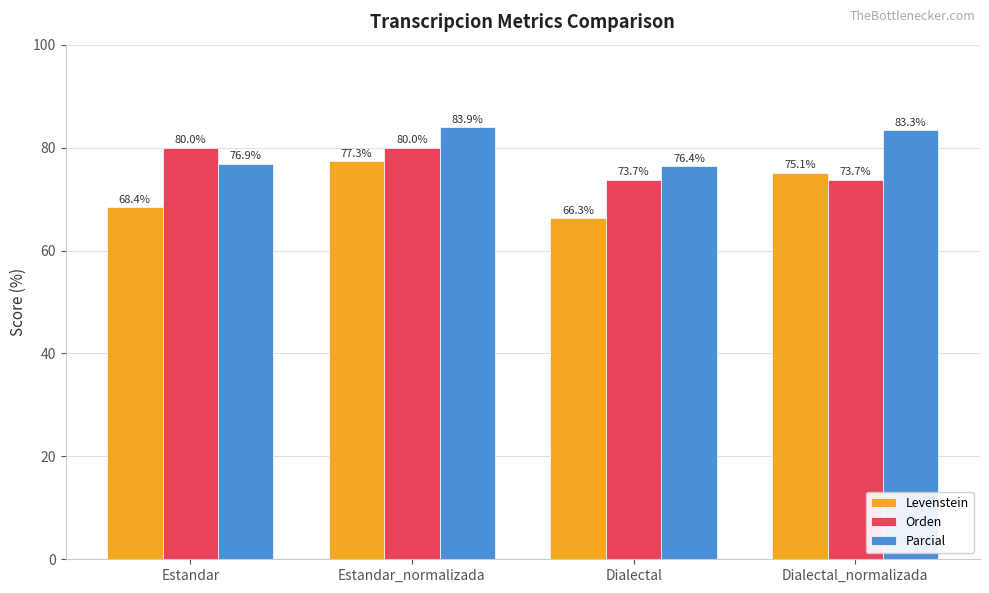

How many values in the Orden series are below 80?

2